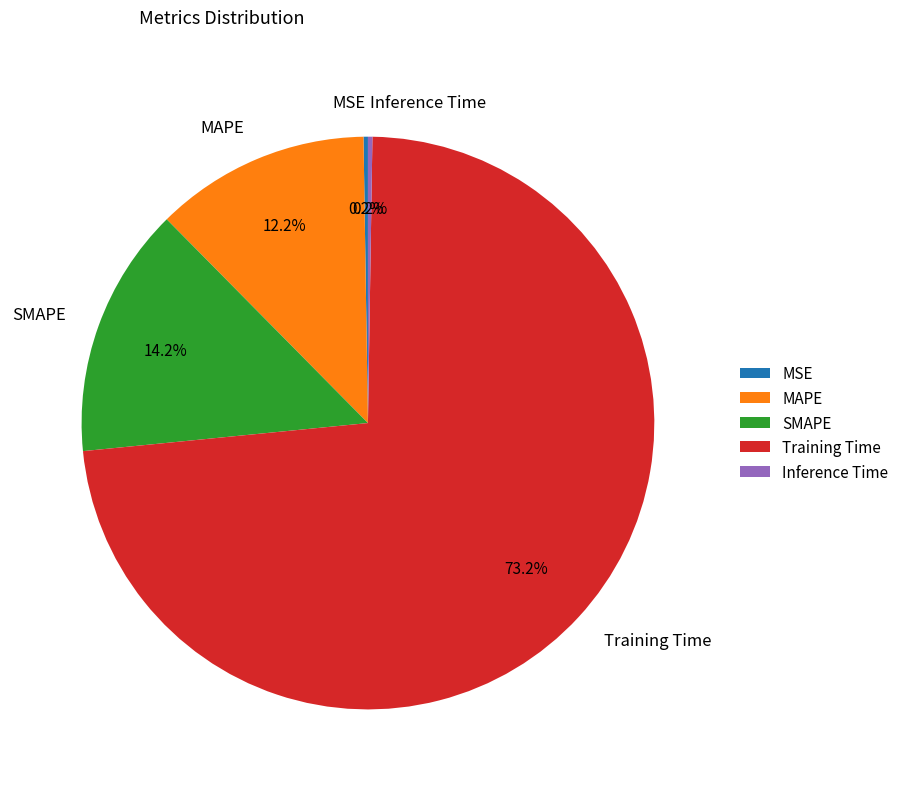

Is the sum of Training Time and SMAPE greater than half?

Yes